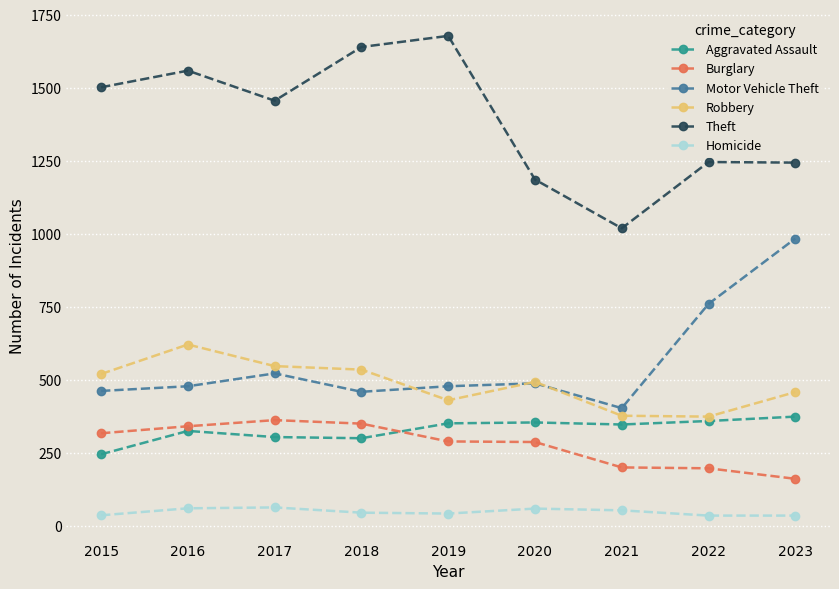

True or false: Burglary and Theft cross at least once.

False